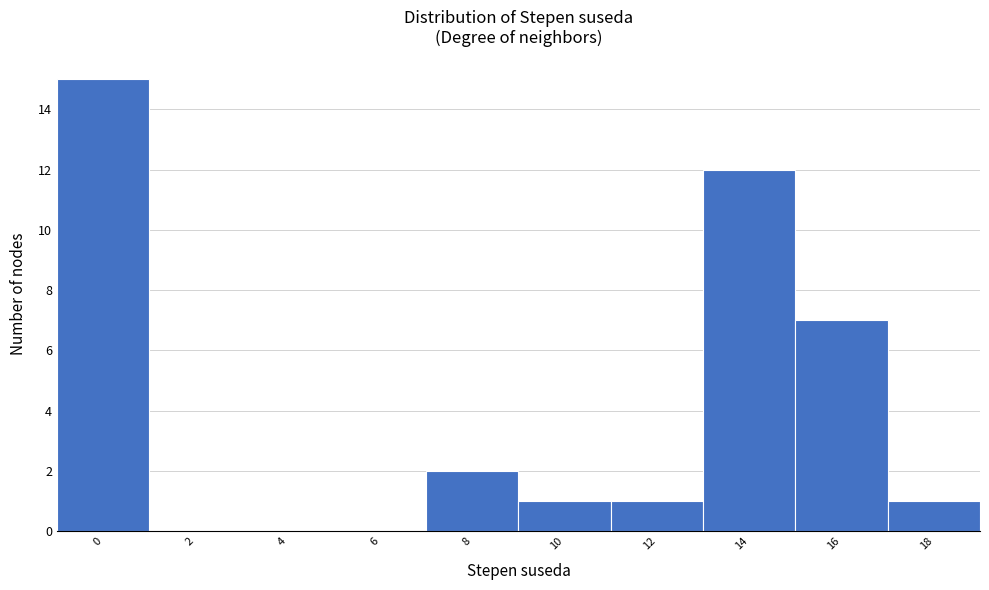

Reading left to right, list all the values displayed in this chart.

0=15	2=0	4=0	6=0	8=2	10=1	12=1	14=12	16=7	18=1